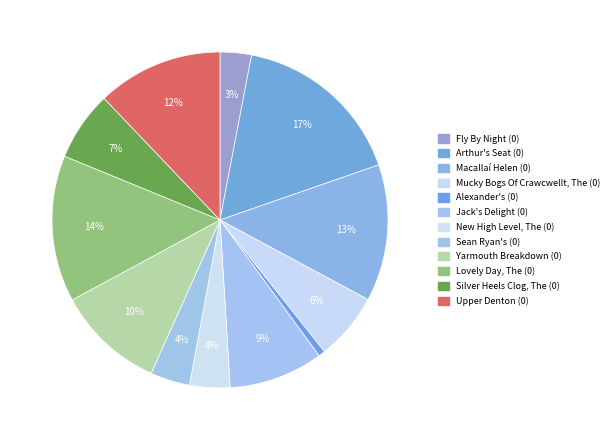

Which category has the biggest portion of the pie?

Arthur's Seat (0)